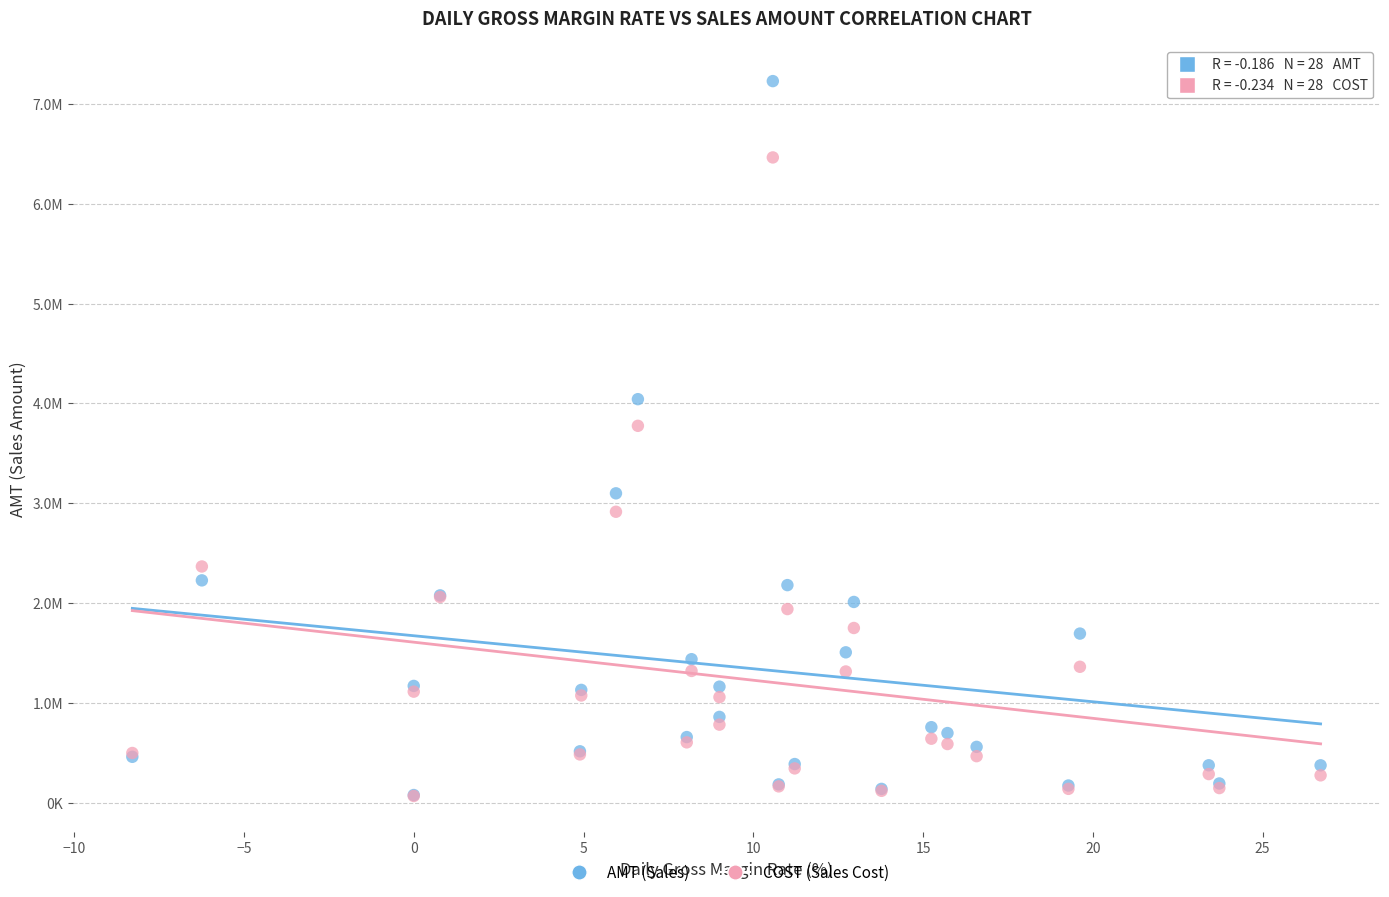

Which series has the largest Y range (max minus min)?

AMT (Sales)